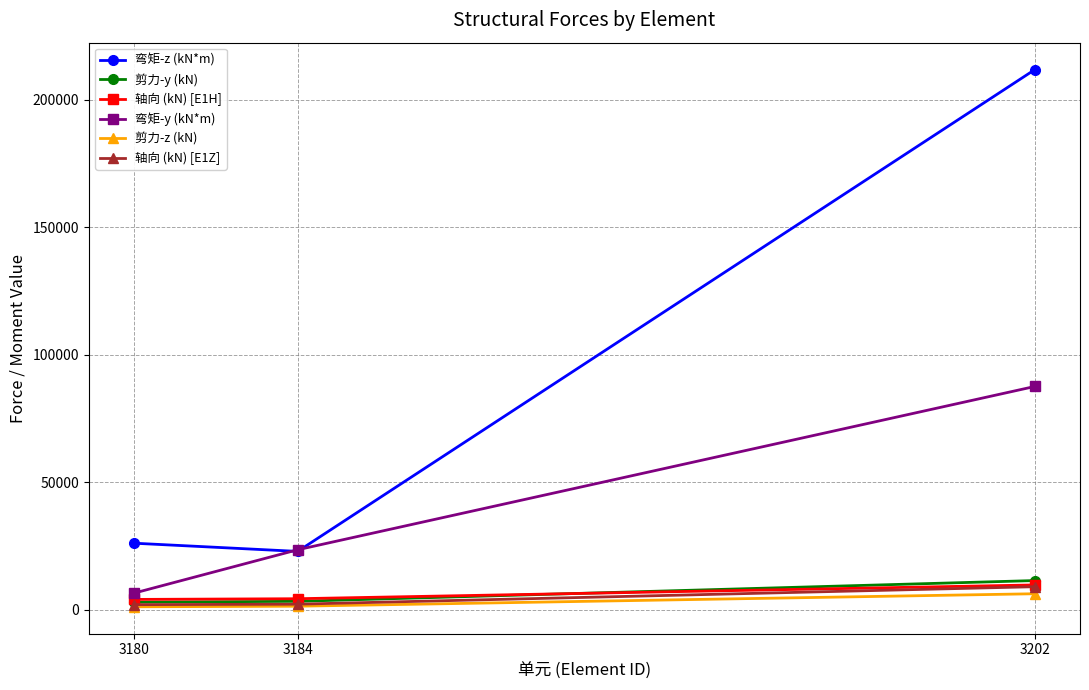

List the labels in order of 弯矩-y (kN*m) value, smallest first.

3180, 3184, 3202